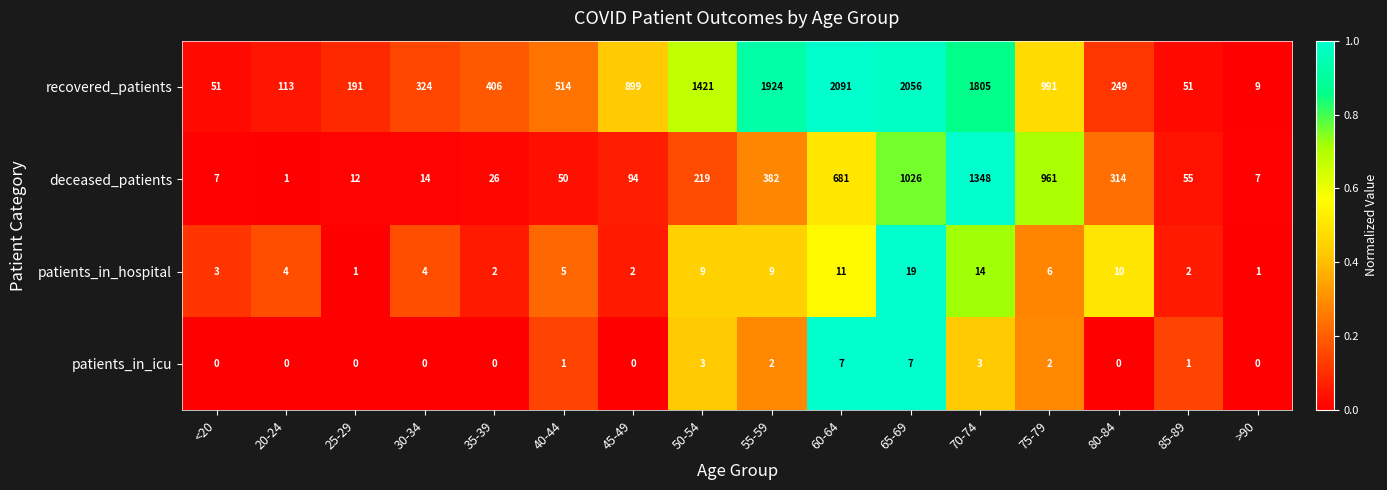

What is the sum of the patients_in_icu values at 65-69 and 45-49?

7